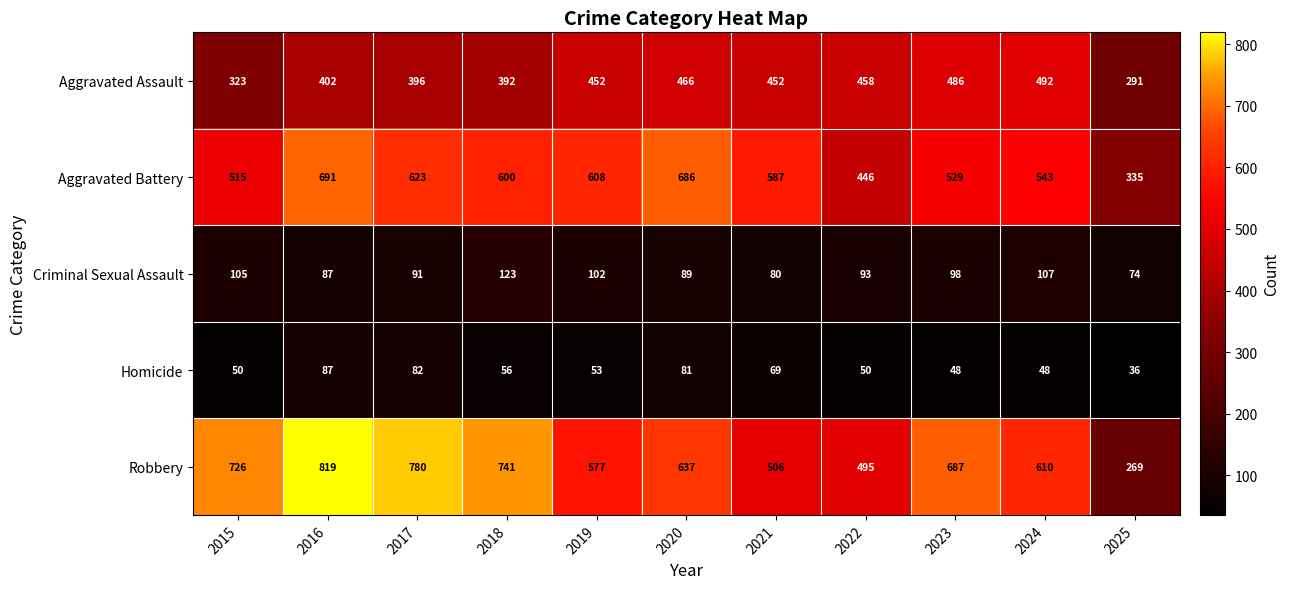

What is the maximum value shown in the chart?

819